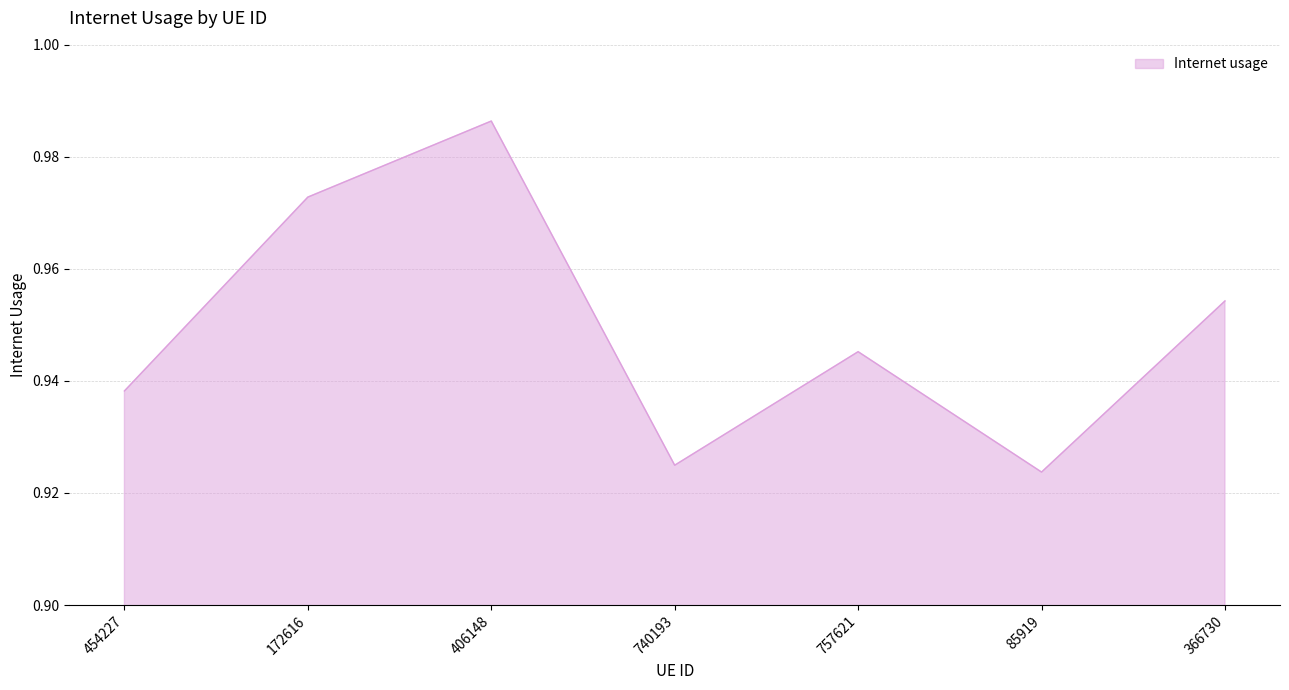

How many interior local peaks (higher than both neighbors) does the data have?

2